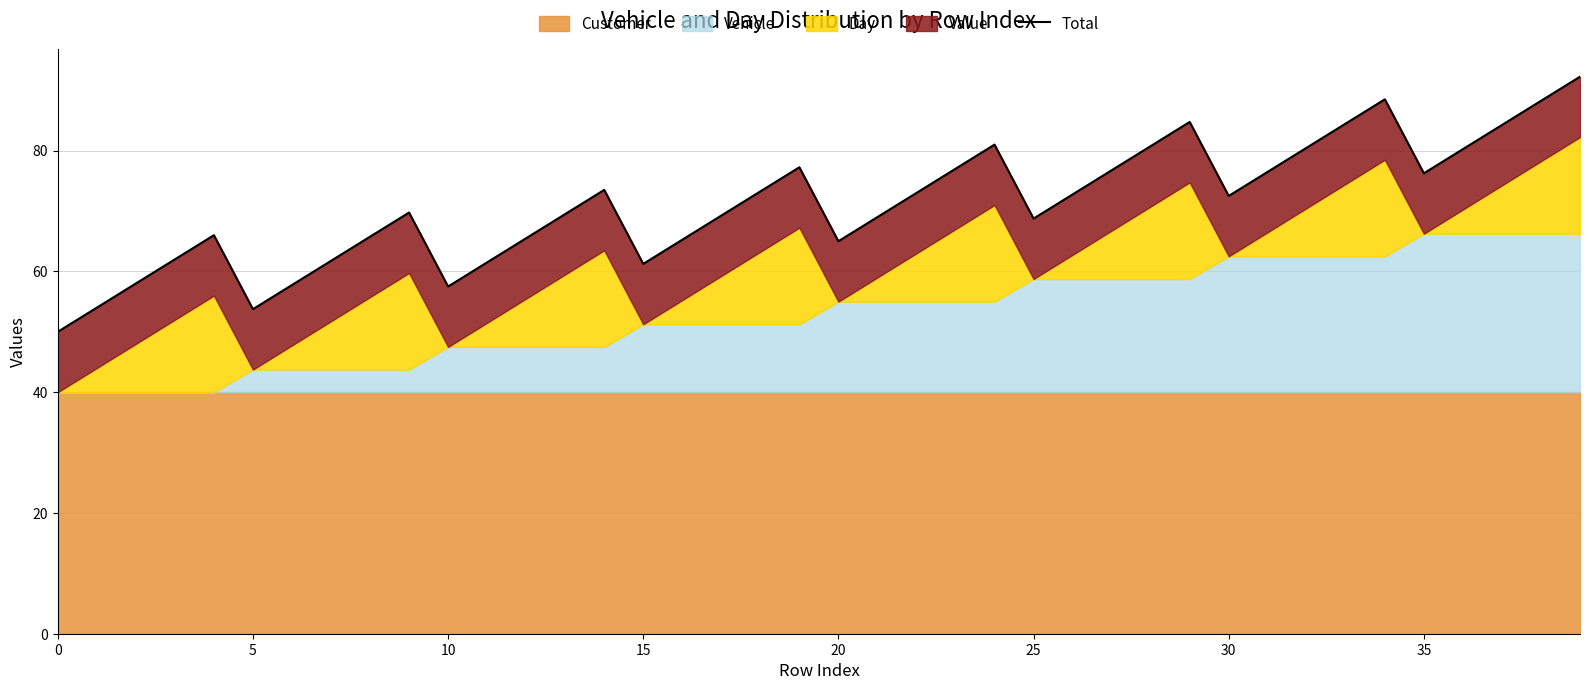

How many data points does each series have?

40